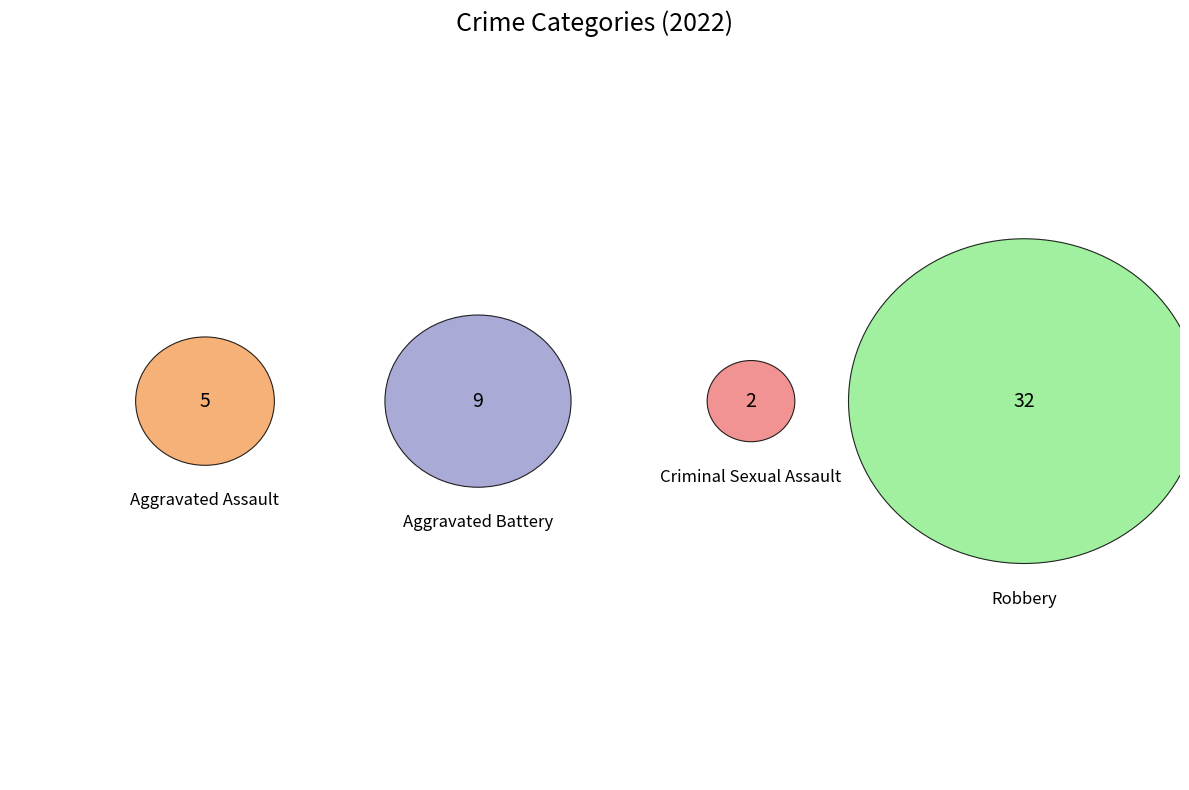

Which category has the biggest portion of the pie?

Robbery